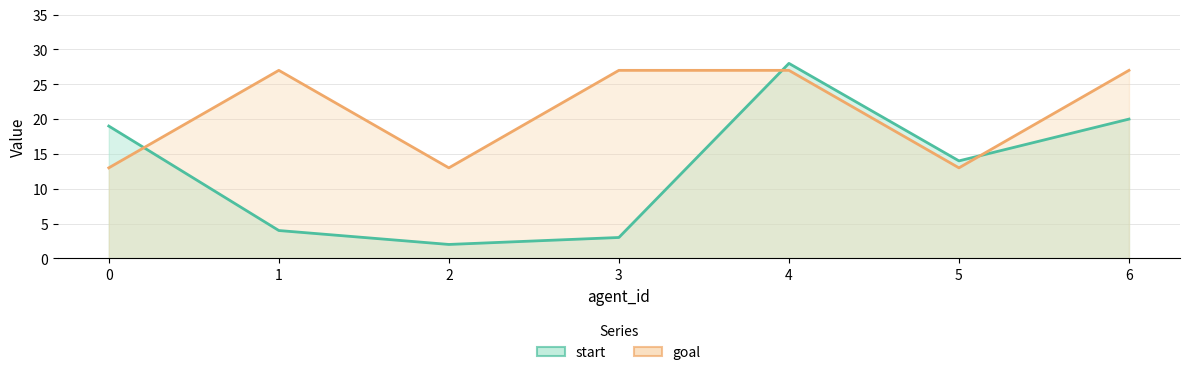

Reading left to right, what are all the values shown in this chart?

start: 19	4	2	3	28	14	20
goal: 13	27	13	27	27	13	27